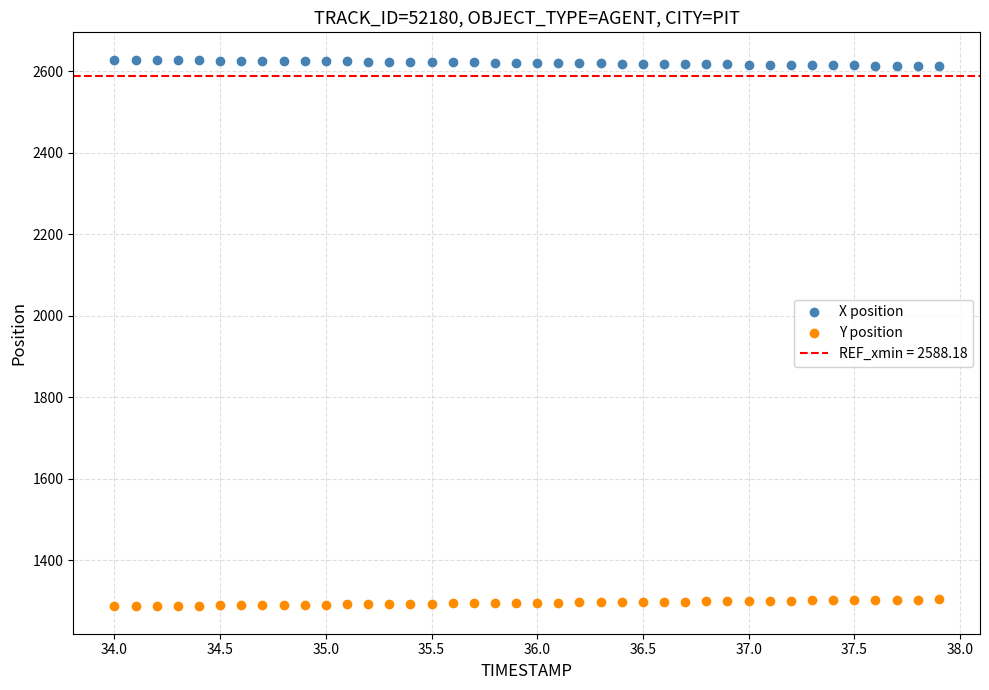

Which series contains the lowest Y value?

Y position